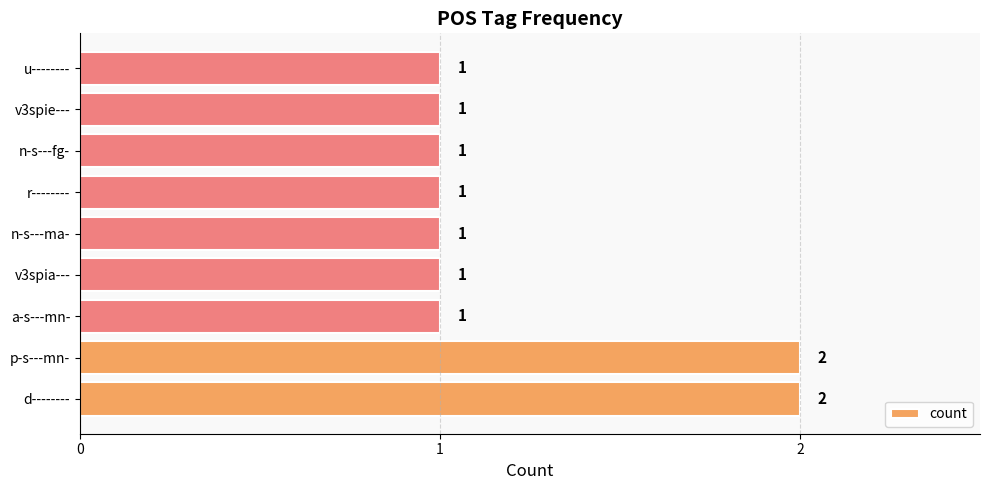

What is the greatest value displayed?

2